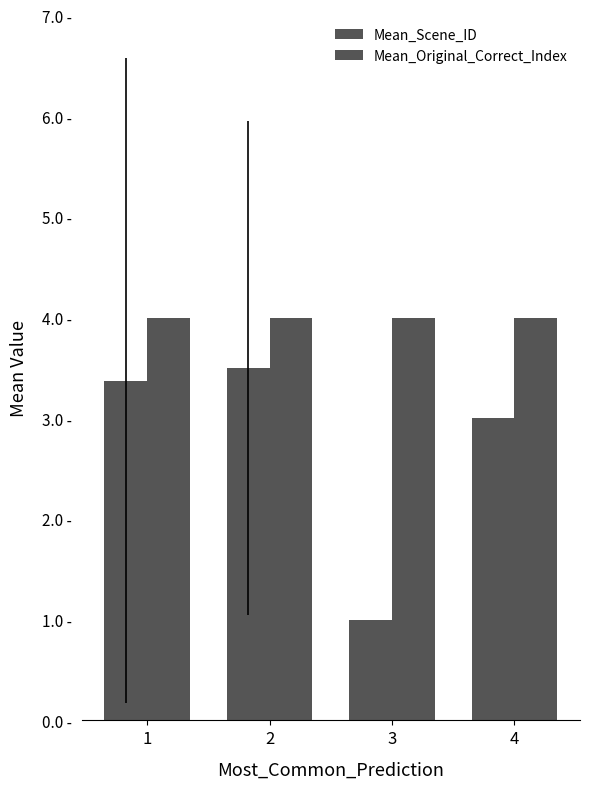

What is the value of the Mean_Scene_ID bar at the 1st from the left?

3.4